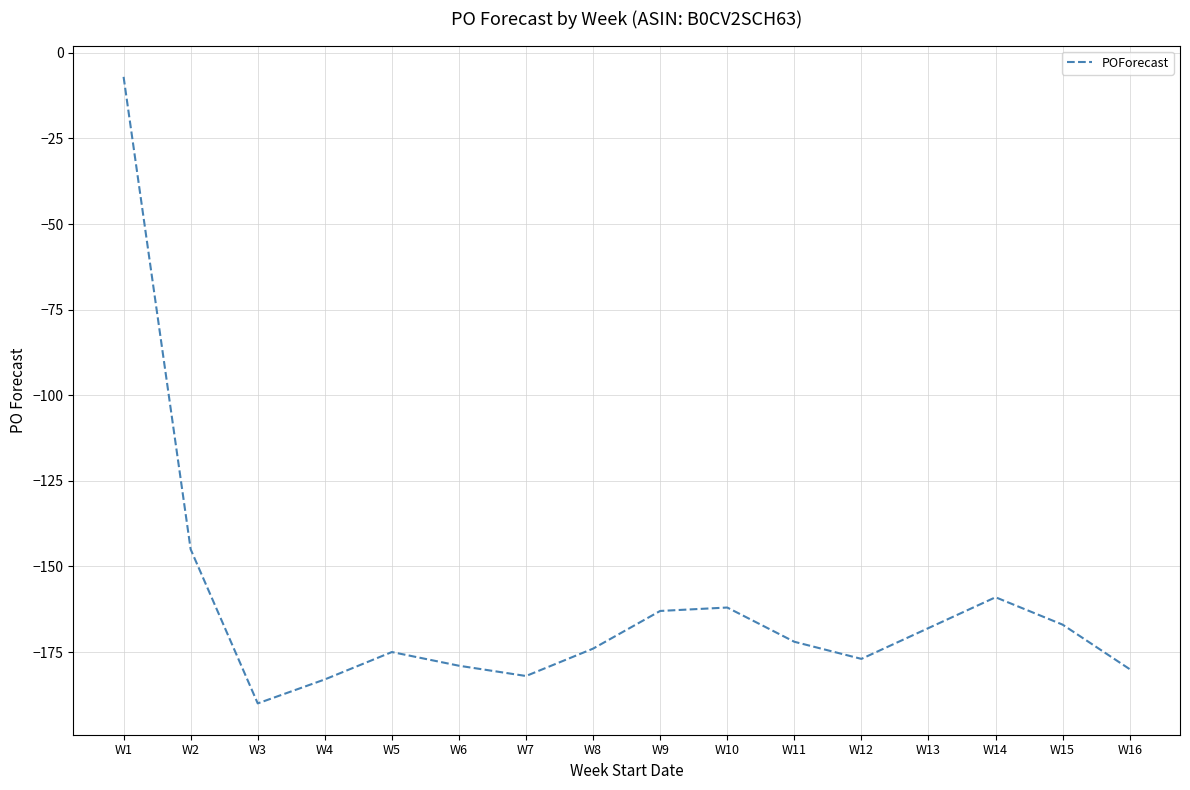

True or false: there are more than 1 points higher than both neighbors.

True